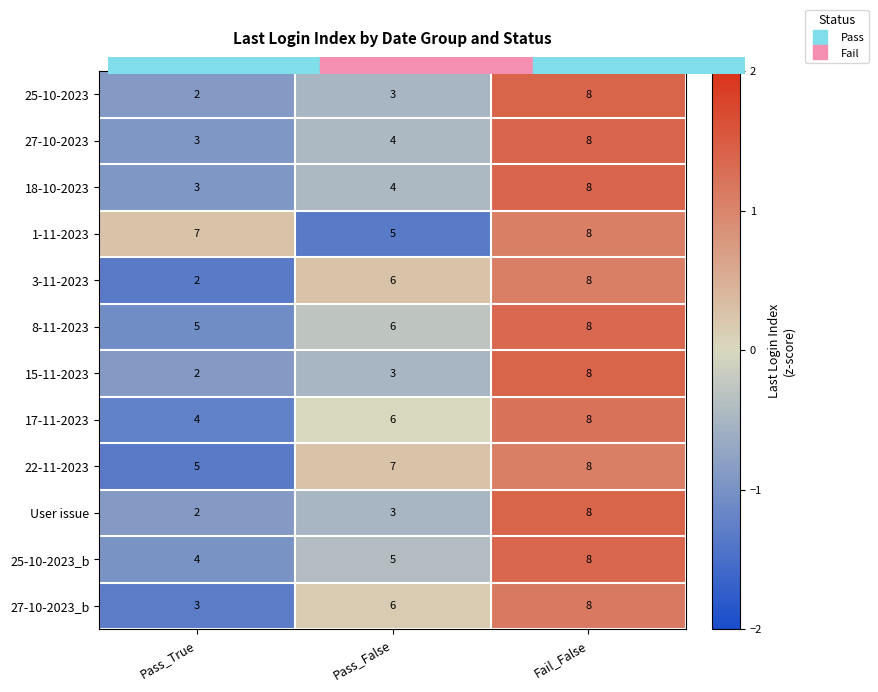

What is the sum of all 25-10-2023_b values?

17